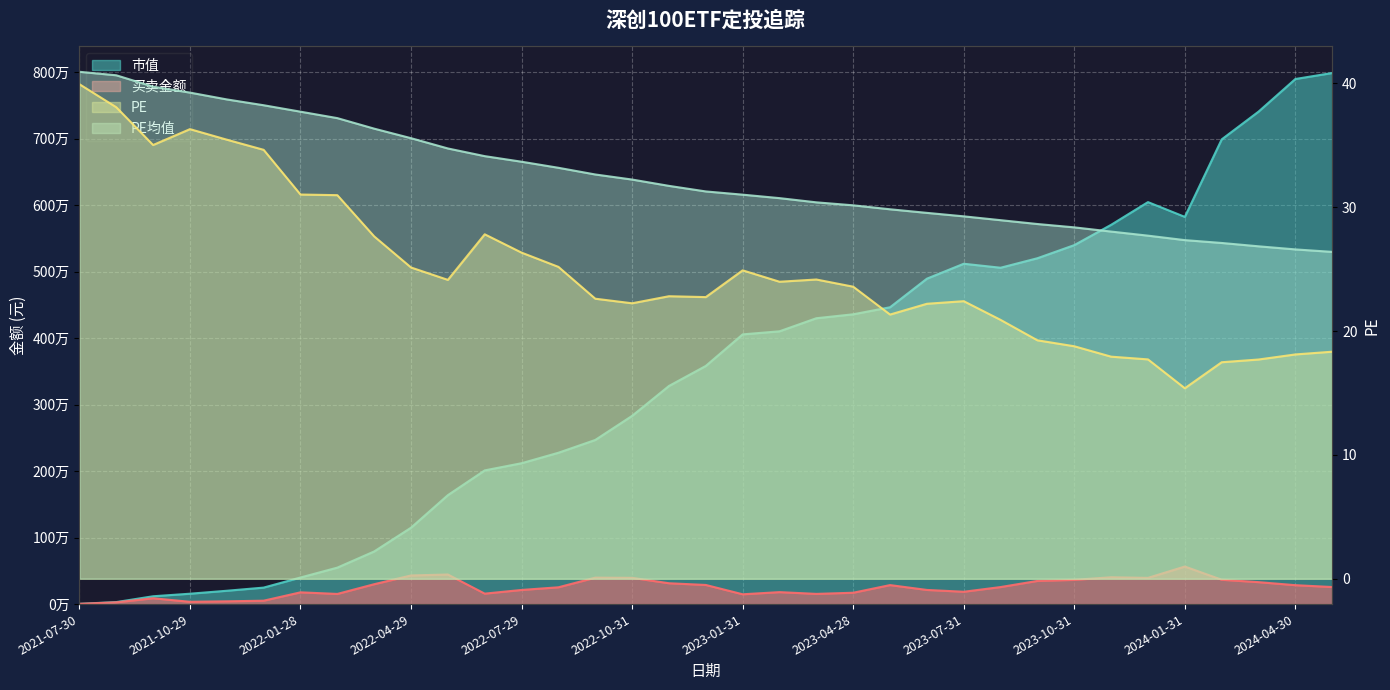

What is the difference between the maximum and second lowest values in the 市值 series?

7954711.0